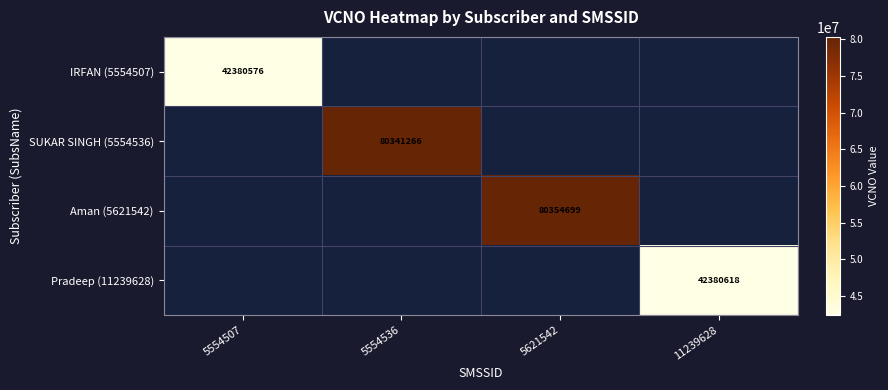

True or false: Aman (5621542) has a value of 80354699 at 5621542.

True